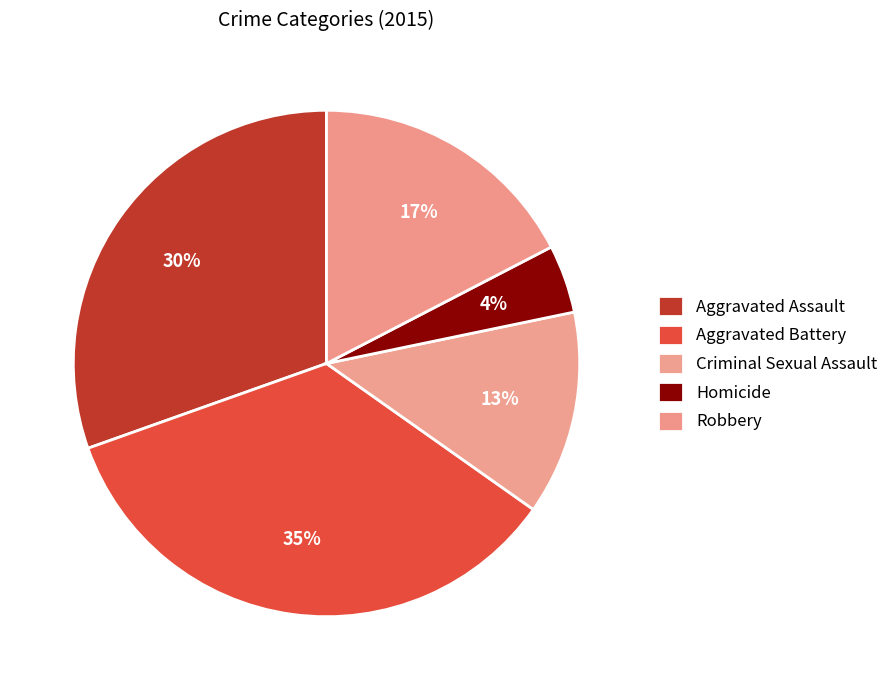

Which slice is the smallest?

Homicide